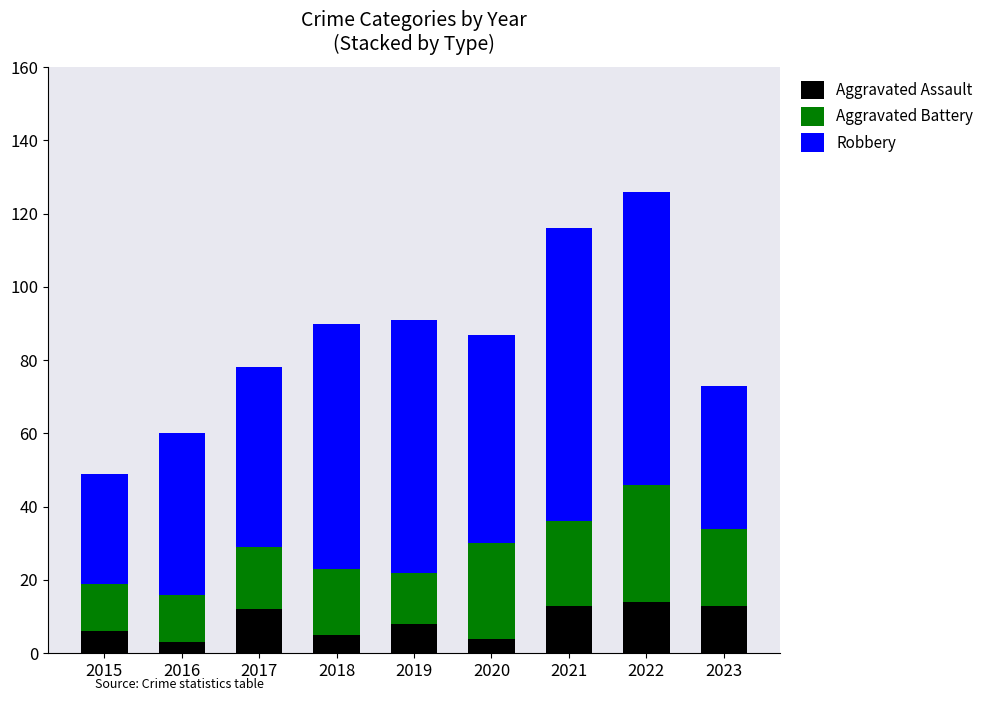

At which category is the sum across all series the highest?

2022